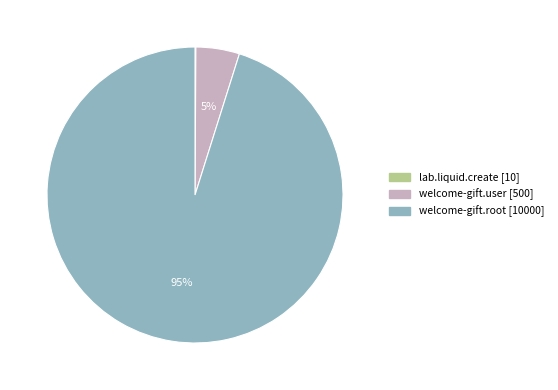

True or false: welcome-gift.root accounts for 95% of the total.

True